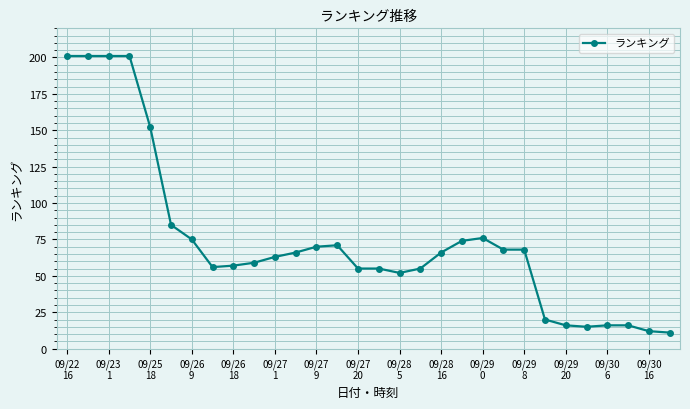

Reading left to right, list all the values displayed in this chart.

201	201	201	201	152	85	75	56	57	59	63	66	70	71	55	55	52	55	66	74	76	68	68	20	16	15	16	16	12	11